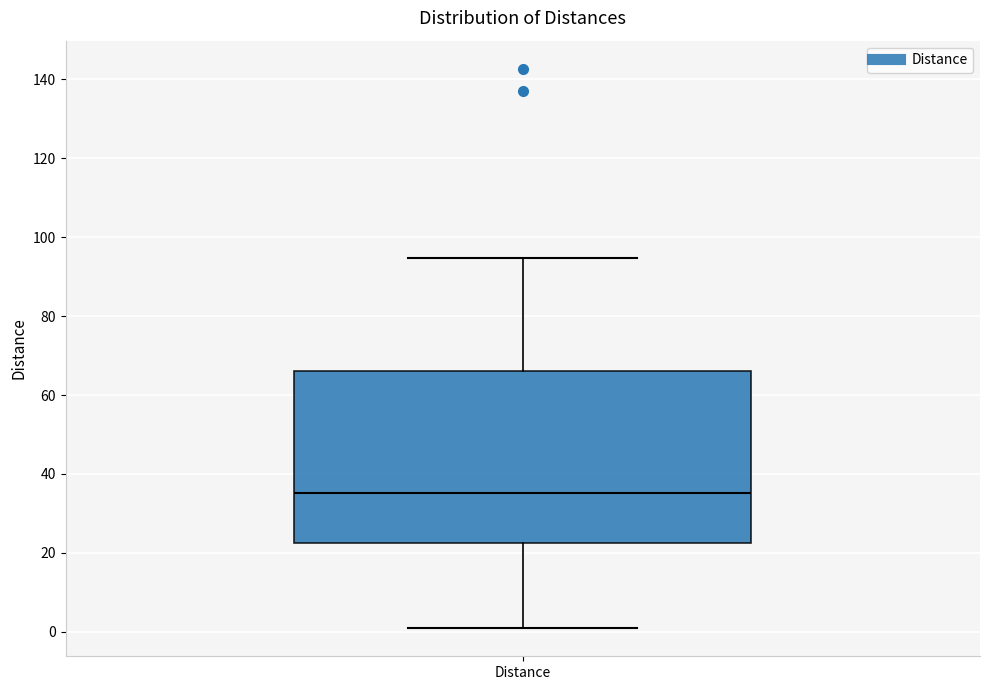

Where is the lower edge of the box for Distance on the y-axis? The values are not printed on the chart, so give them approximately, as read against the axis.

22